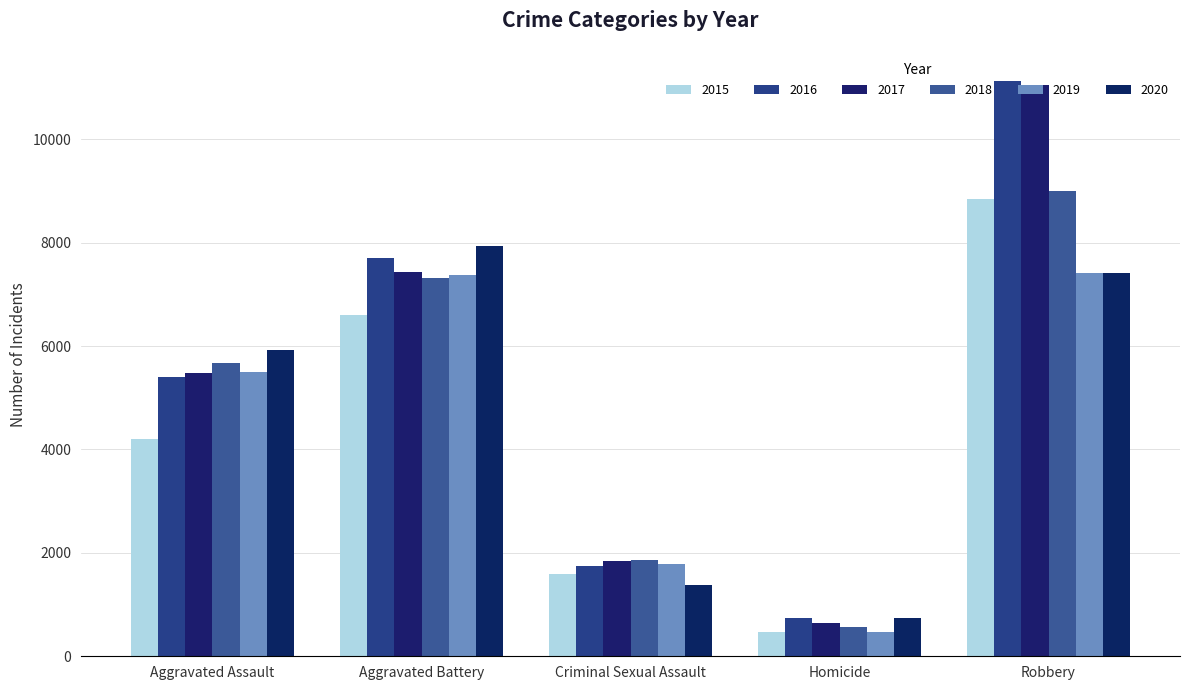

What are all the series names shown in the legend?

2015, 2016, 2017, 2018, 2019, 2020